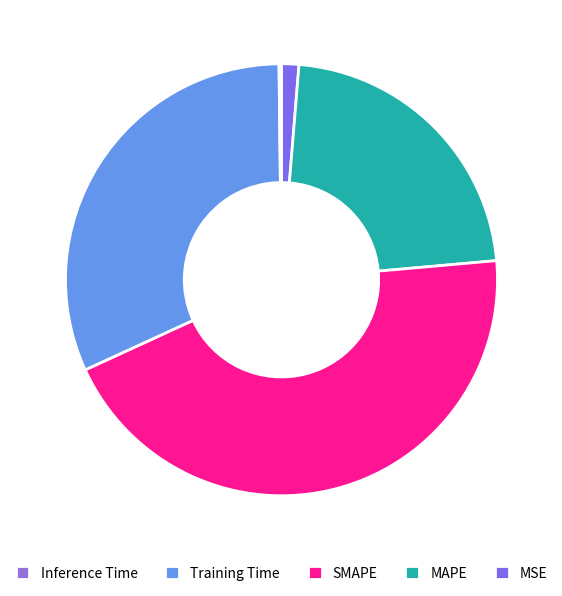

What is the total percentage of SMAPE and MSE?

45.9%